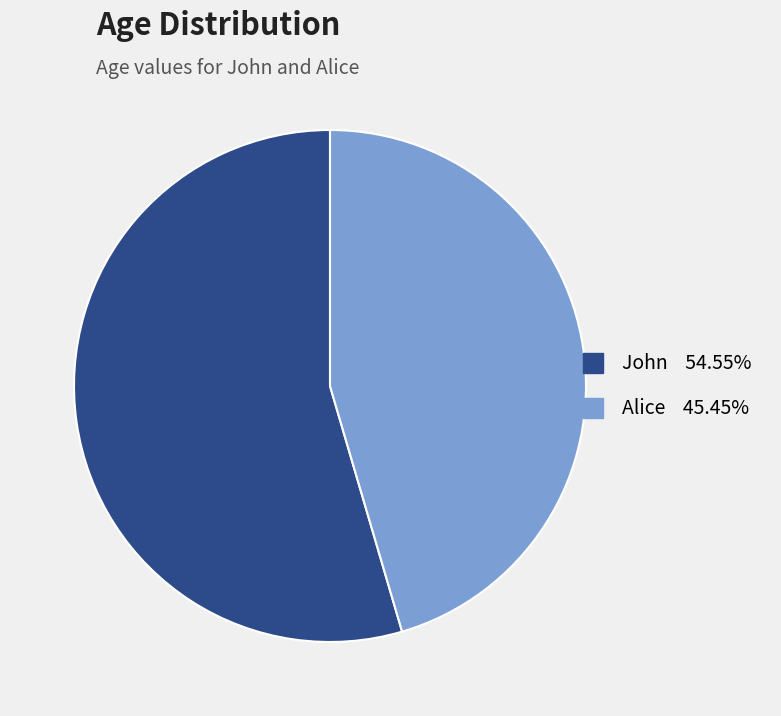

True or false: Alice accounts for 45% of the total.

True